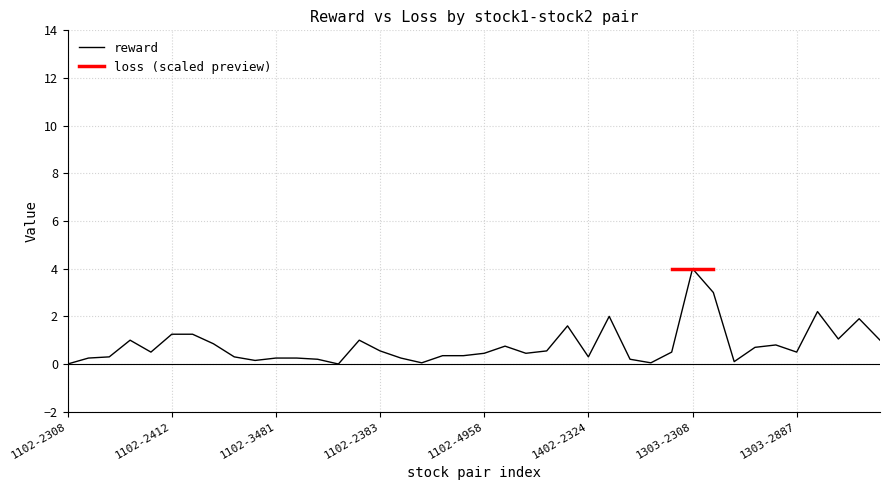

At which category does the data reach its first local valley?

1102-2409